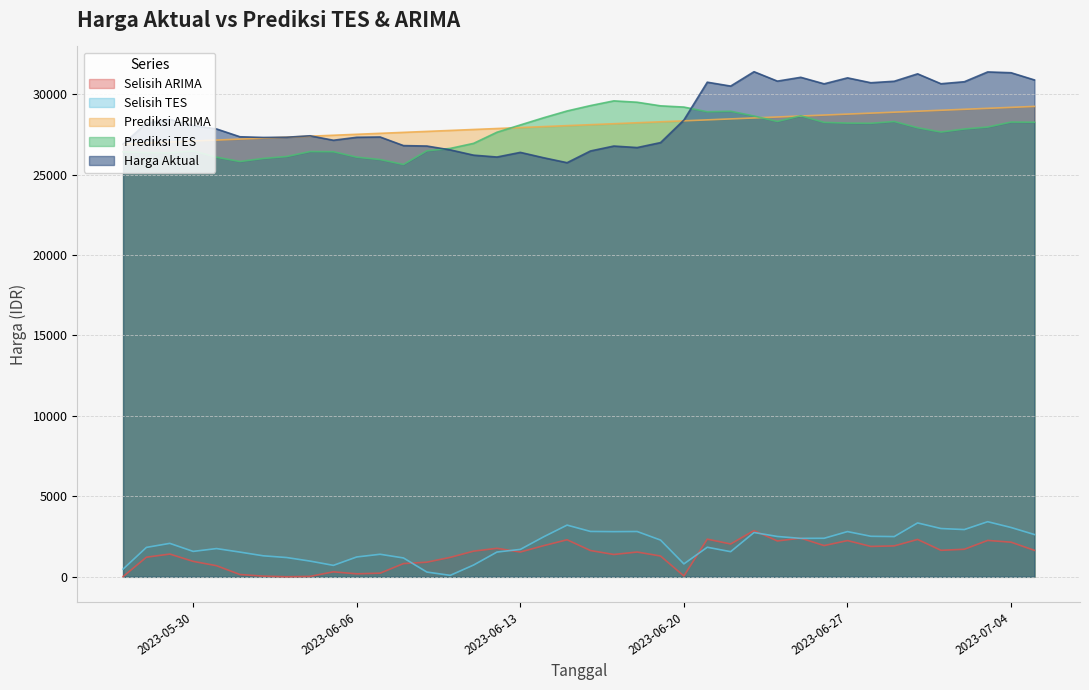

At how many categories does at least one series exceed 24189?

40